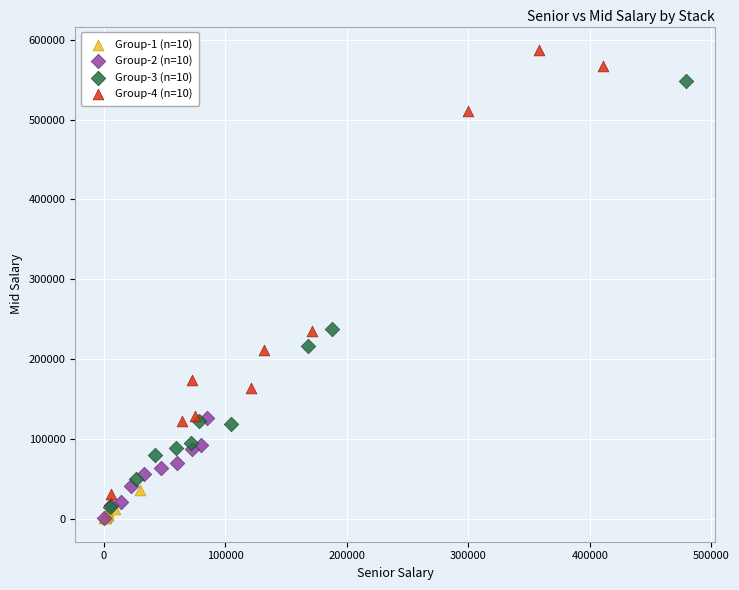

Which series contains the highest Y value?

Group-4 (n=10)